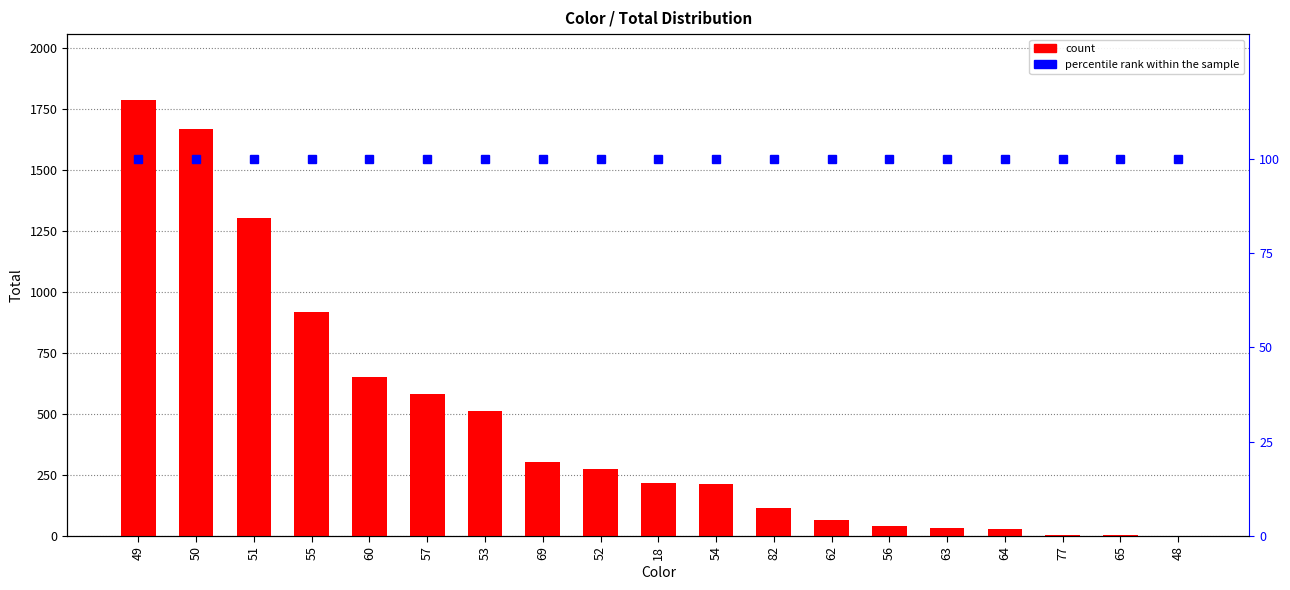

What is the value of the count bar at the 19th from the left?

1